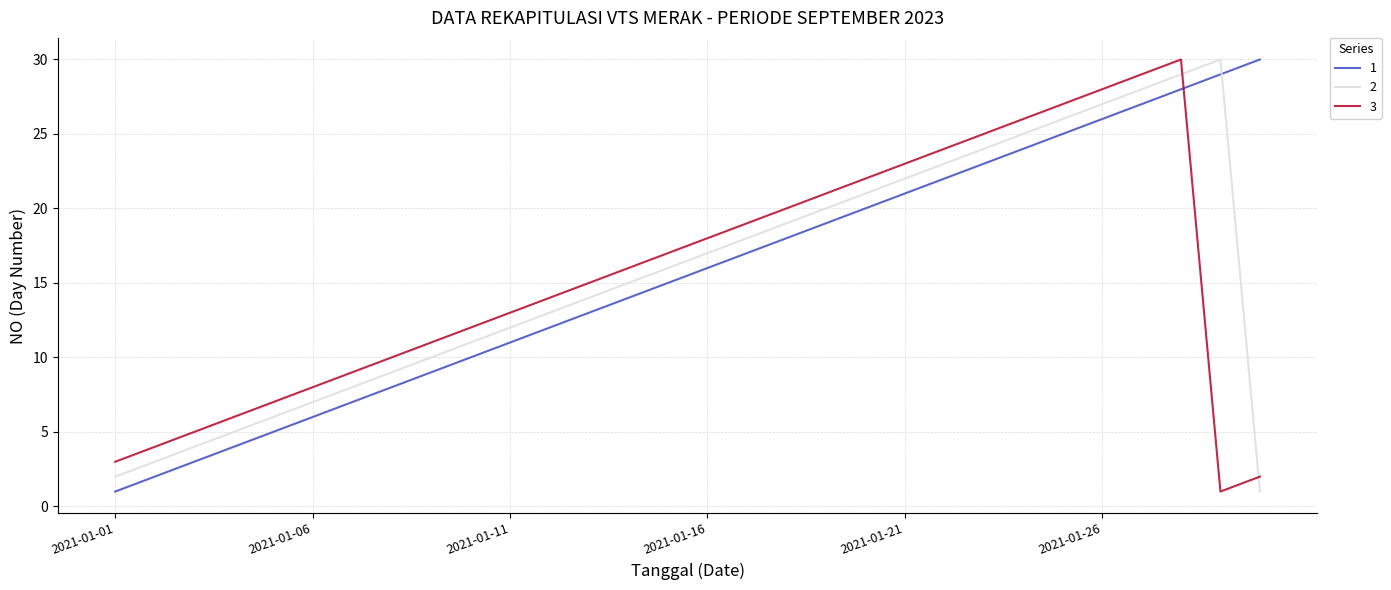

What are all the series names shown in the legend?

1, 2, 3